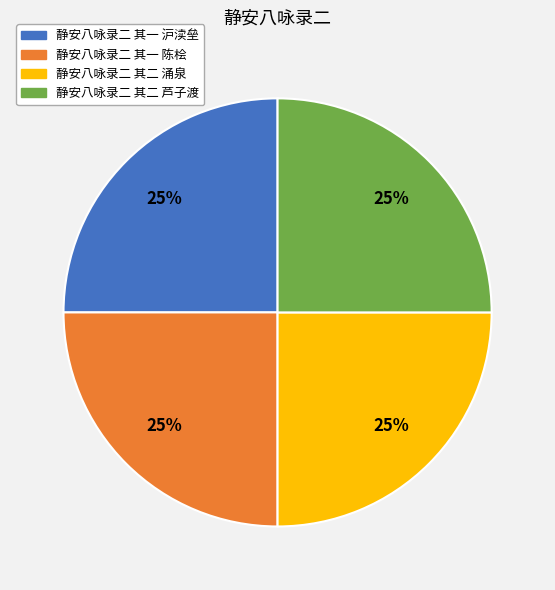

Is it true that 静安八咏录二 其一 陈桧 is 16% of the pie?

False